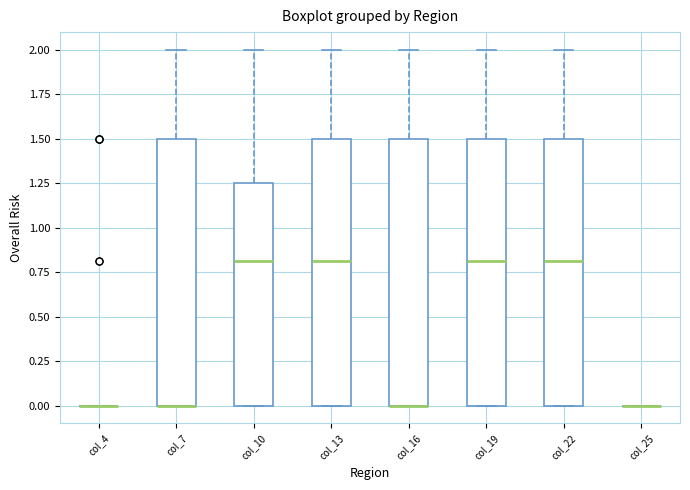

Reading left to right, read every box against the y-axis: the position of its median line, the range the box covers, and the ends of its whiskers. The values are not printed on the chart, so give them approximately, as read against the axis.

col_4: box collapsed to a line at 0.00, whiskers 0.00 to 0.00
col_7: median 0.00 (drawn on the box's lower edge), box 0.00 to 1.50, whiskers 0.00 to 2.00
col_10: median 0.80, box 0.00 to 1.25, whiskers 0.00 to 2.00
col_13: median 0.80, box 0.00 to 1.50, whiskers 0.00 to 2.00
col_16: median 0.00 (drawn on the box's lower edge), box 0.00 to 1.50, whiskers 0.00 to 2.00
col_19: median 0.80, box 0.00 to 1.50, whiskers 0.00 to 2.00
col_22: median 0.80, box 0.00 to 1.50, whiskers 0.00 to 2.00
col_25: box collapsed to a line at 0.00, whiskers 0.00 to 0.00